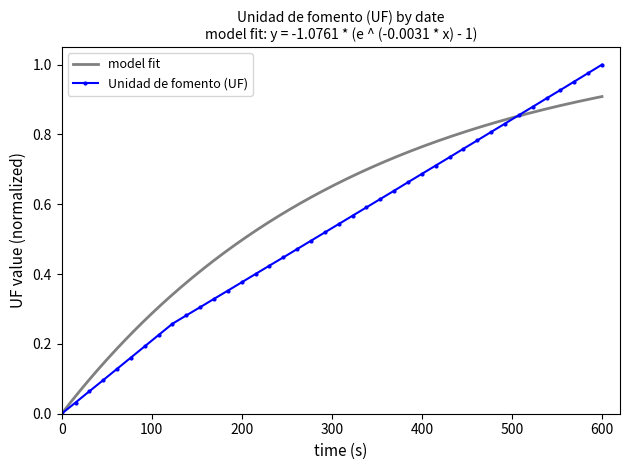

How many positive values are there?

39